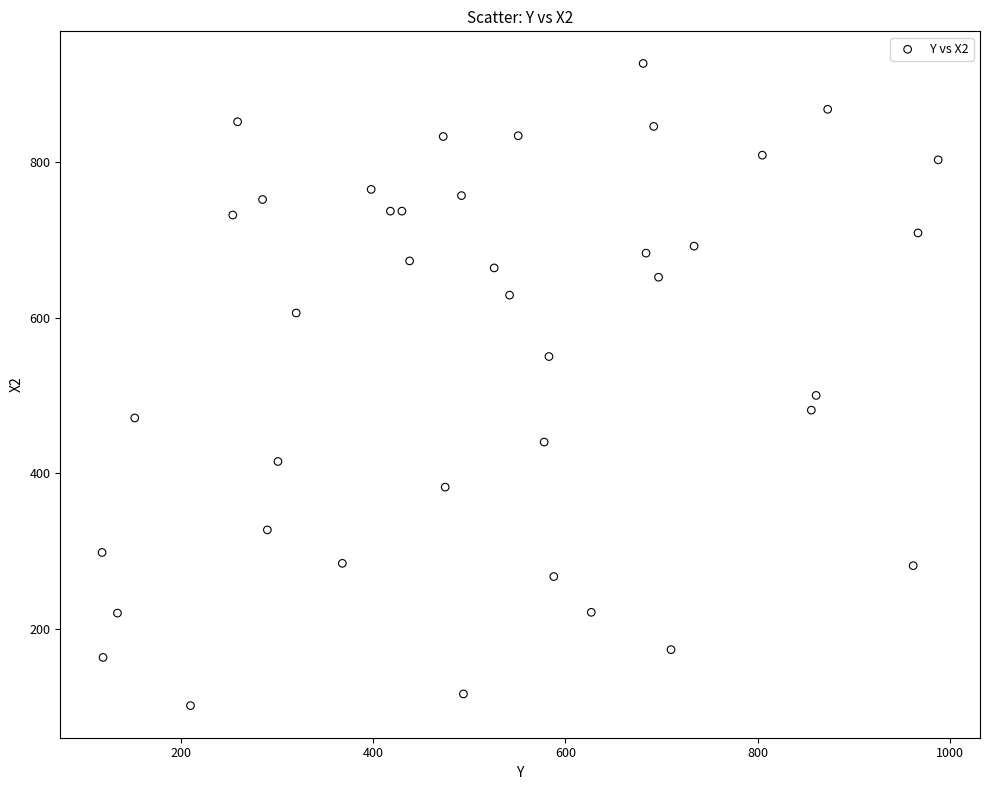

What Y value in the scatter plot is closest to 514?

500